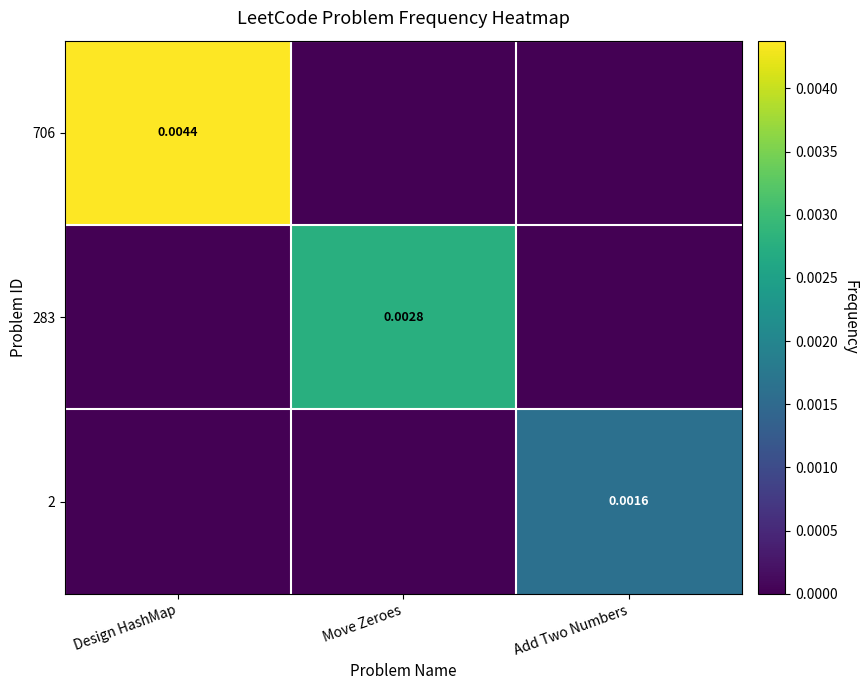

Which category has the highest value in the 283 series?

Move Zeroes